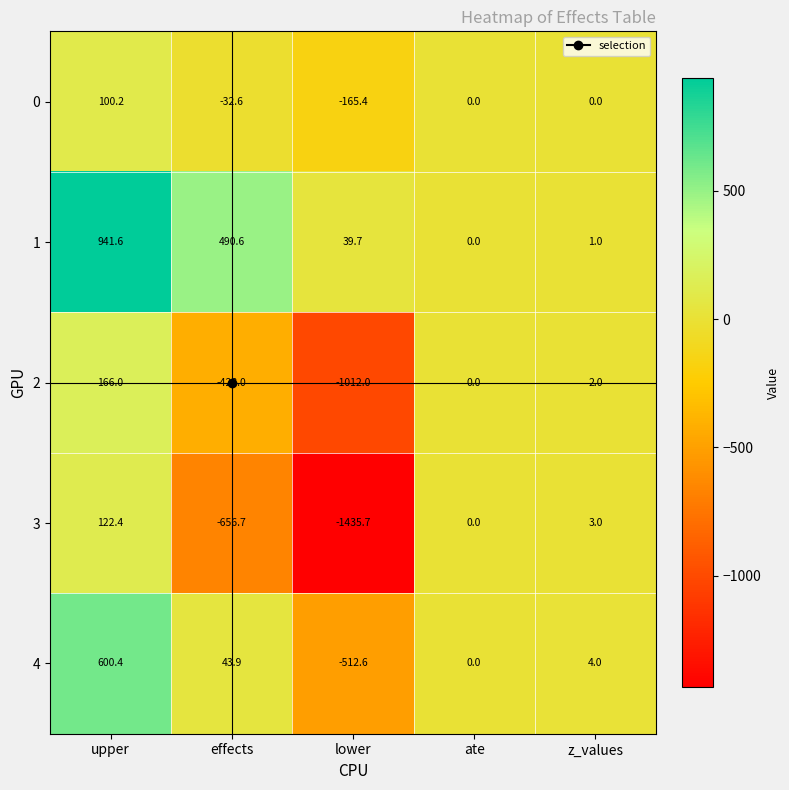

Which series has the largest range (max minus min)?

3